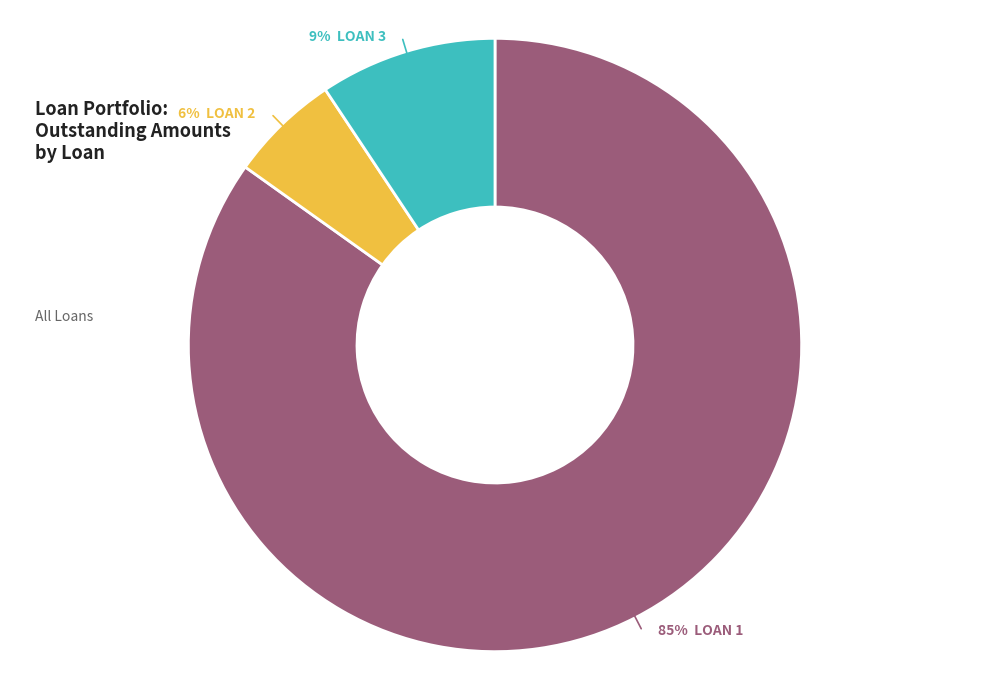

To the nearest percent, what is the average slice percentage?

33%